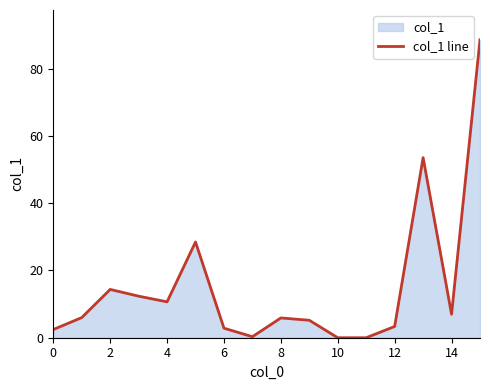

Is it true that the value at 8 is 2.9?

False